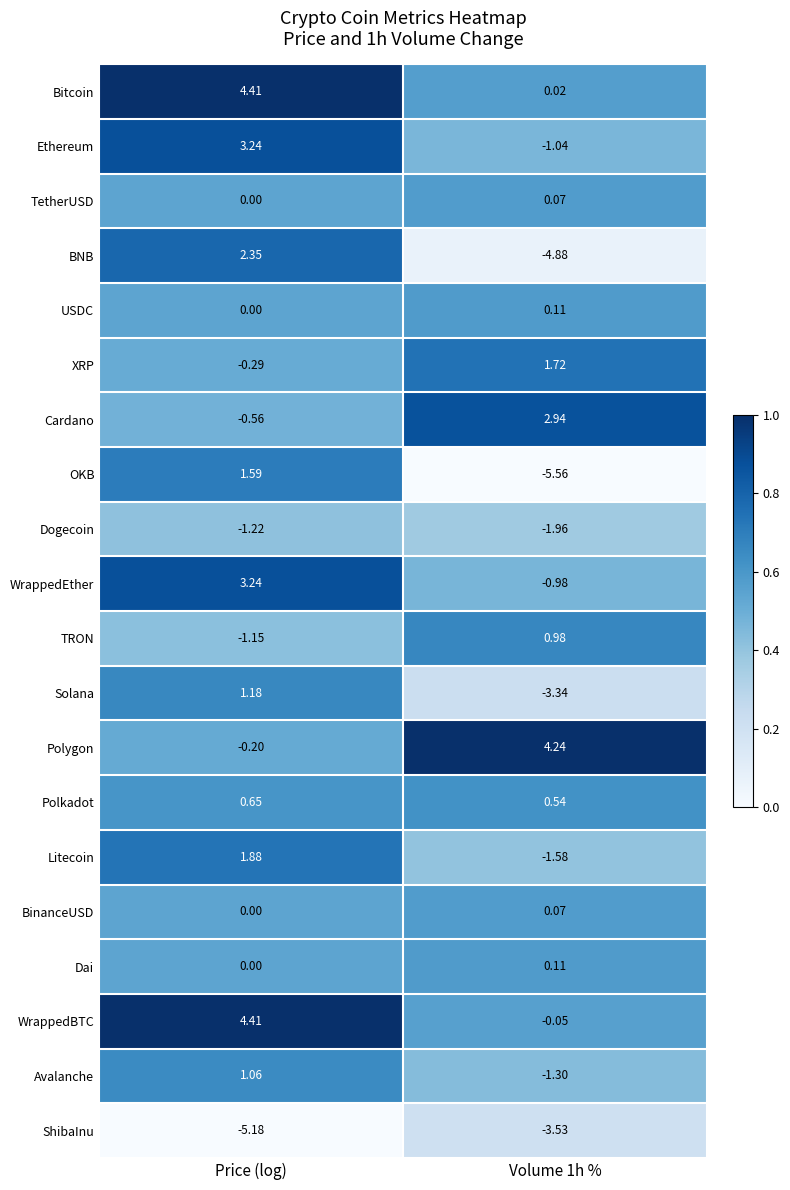

Count the number of data series in this chart.

20